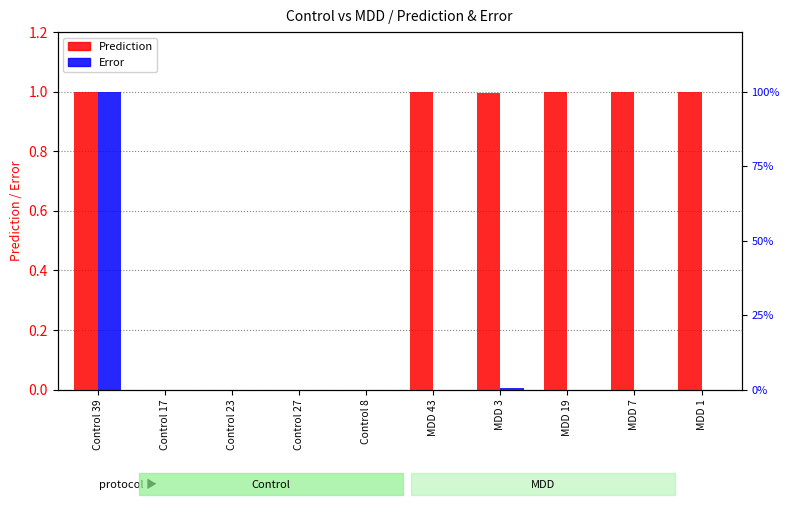

Which category has the lowest value in the Error series?

MDD 43